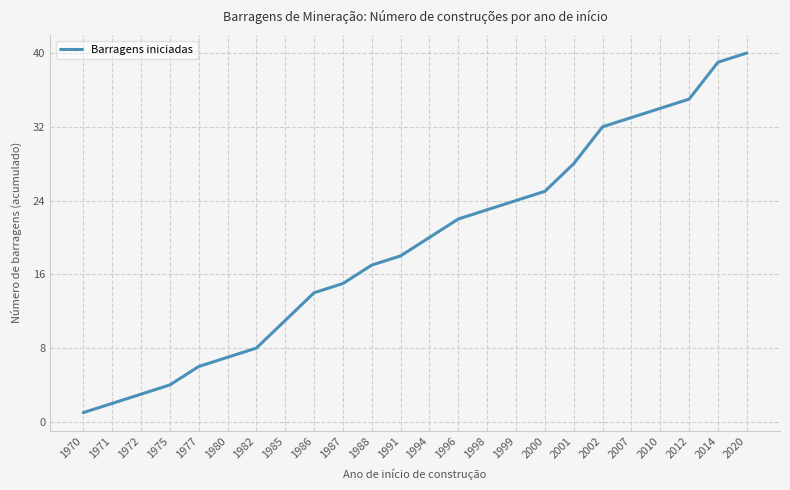

What is the difference between the values at 1970 and 1972?

2